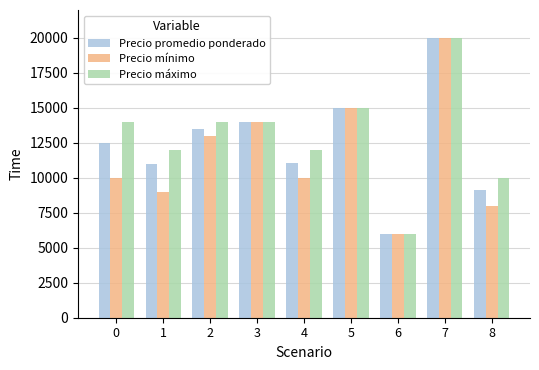

Is it true that Precio mínimo equals 20352 at 3?

False